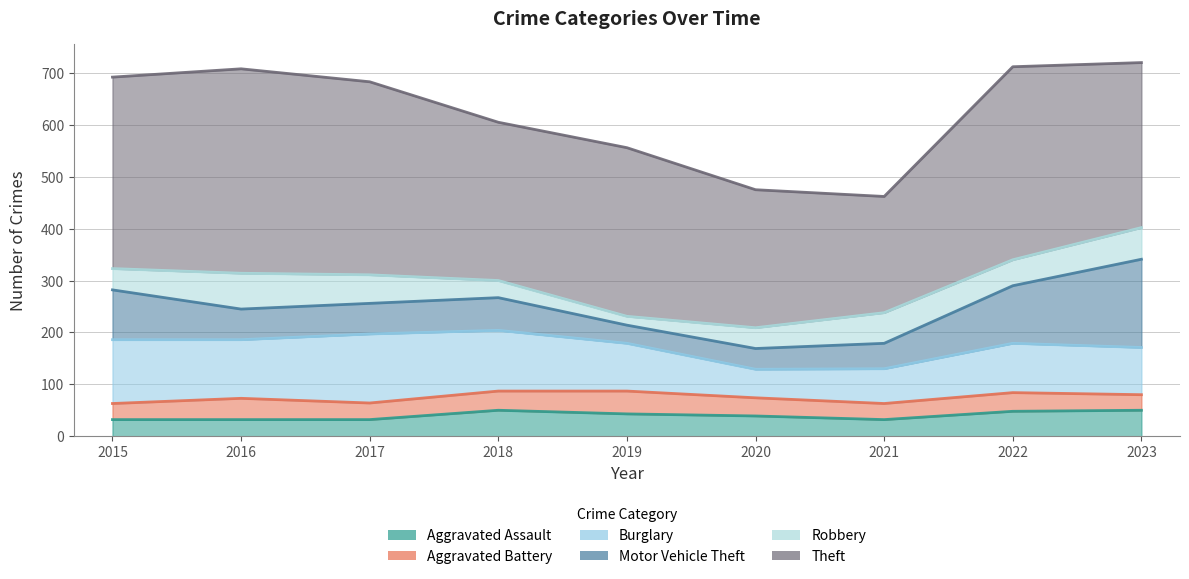

How many intersections are there between Aggravated Battery and Motor Vehicle Theft?

2